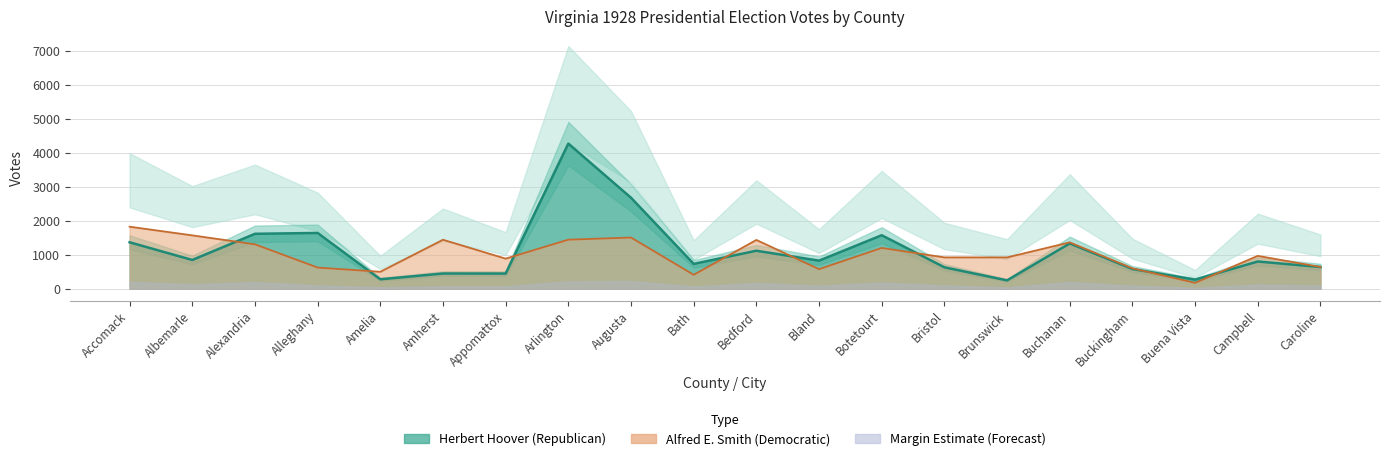

Which series has the largest total across all categories?

Herbert Hoover